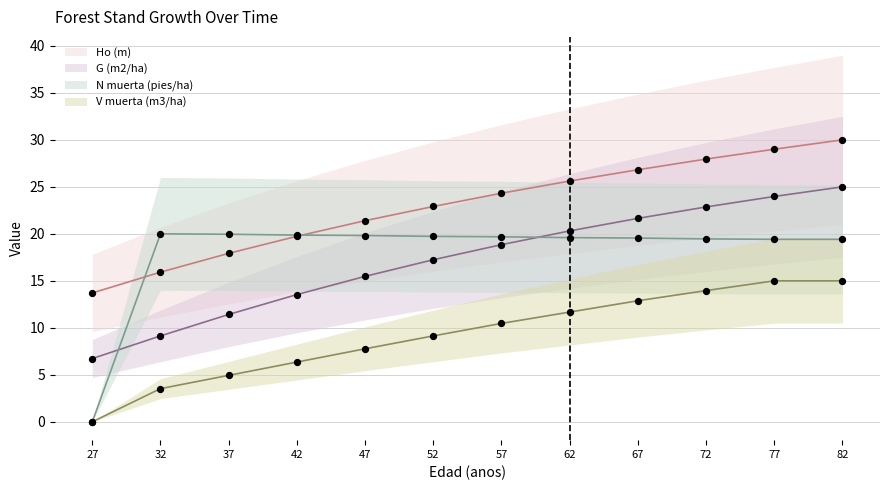

At which category is the sum across all series the highest?

82